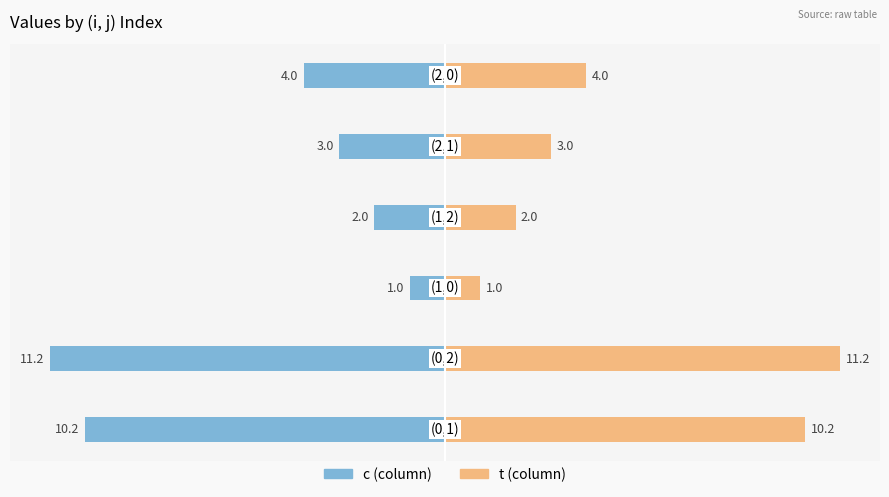

At how many categories does at least one series exceed 8?

2